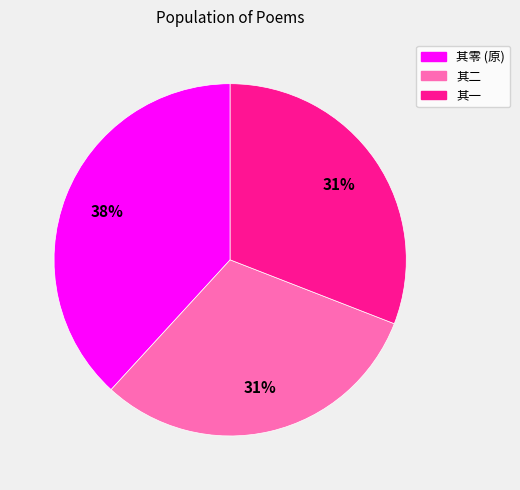

To the nearest percent, what is the difference between the largest and smallest slice percentages?

7%